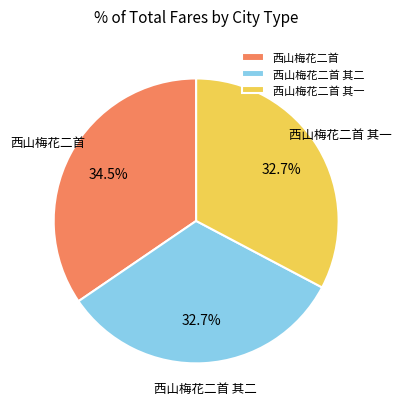

To the nearest percent, what is the combined percentage of 西山梅花二首 其一 and 西山梅花二首?

67%